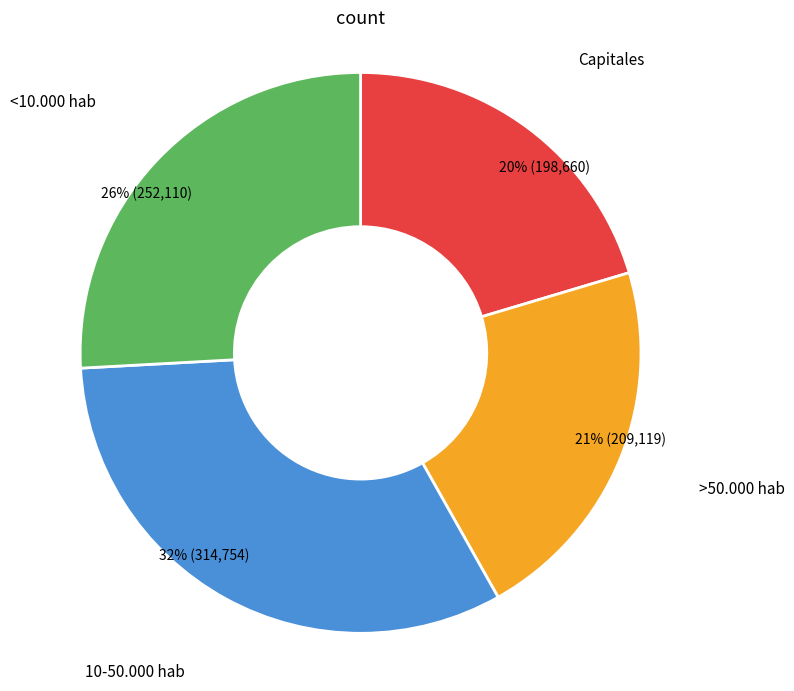

Is there any slice that represents more than half of the pie?

No